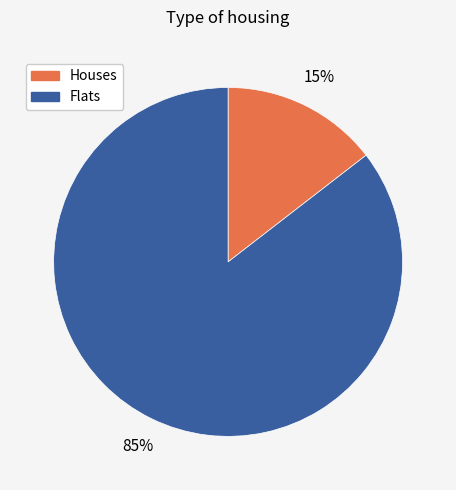

Is there a majority slice in this chart?

Yes